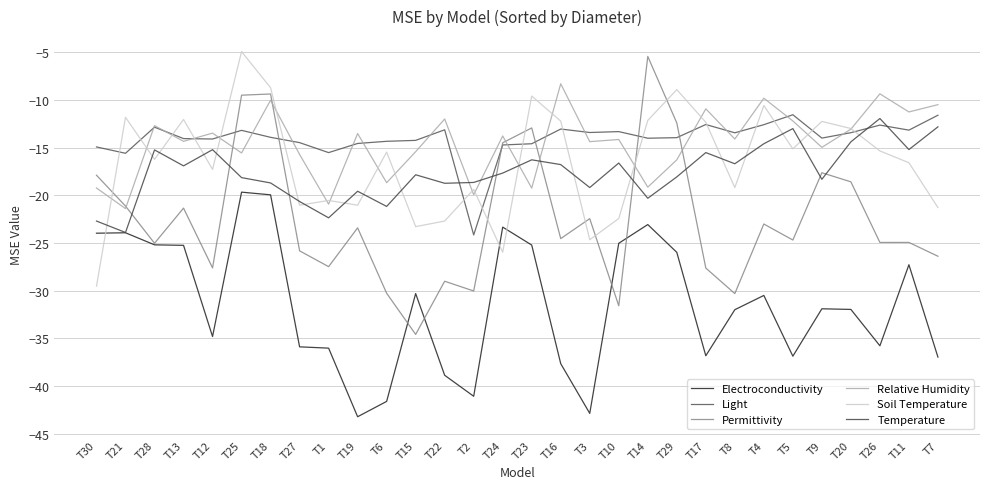

The Soil Temperature series shows -19.4 at T2. True or false?

True